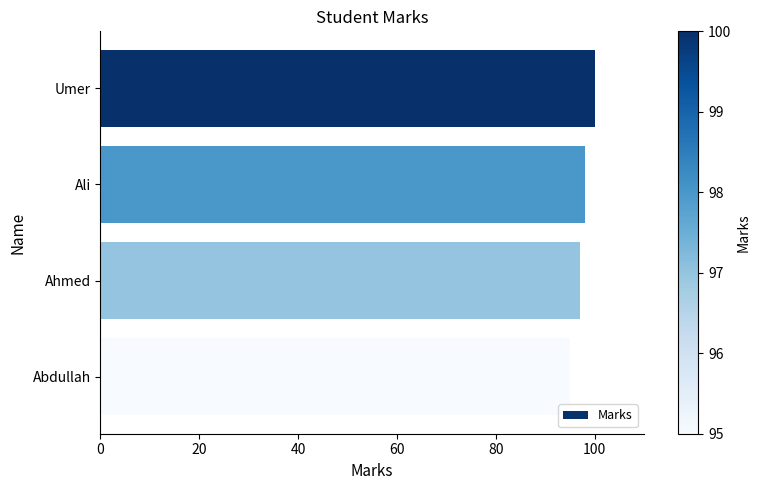

What is the greatest value displayed?

100